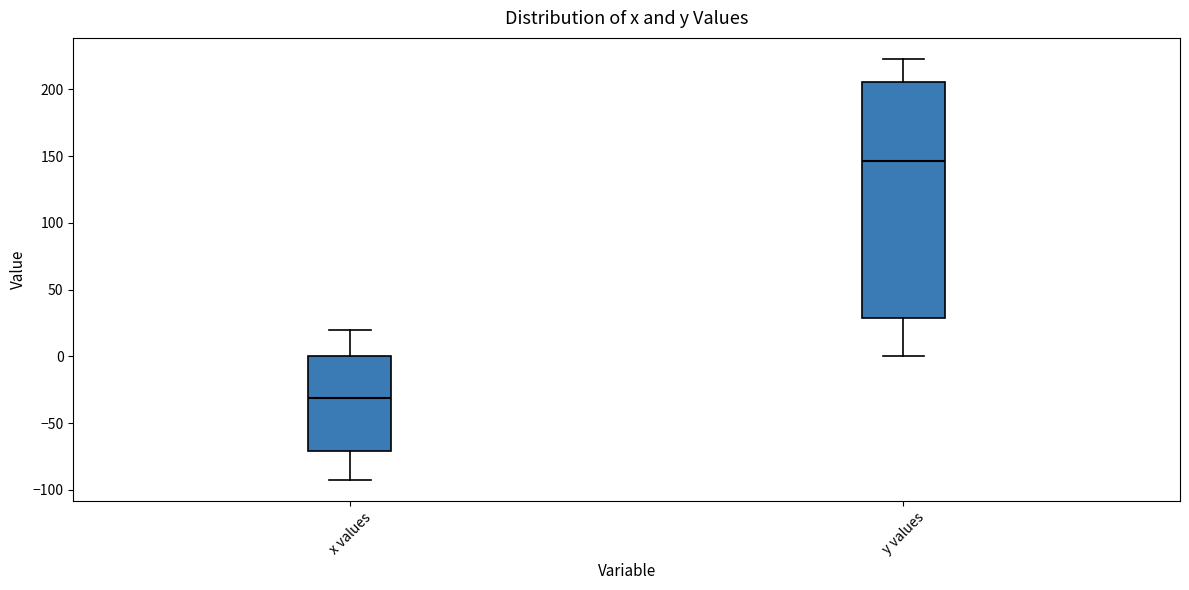

Where does the lower whisker of the box for x values end on the y-axis? The values are not printed on the chart, so give them approximately, as read against the axis.

-95